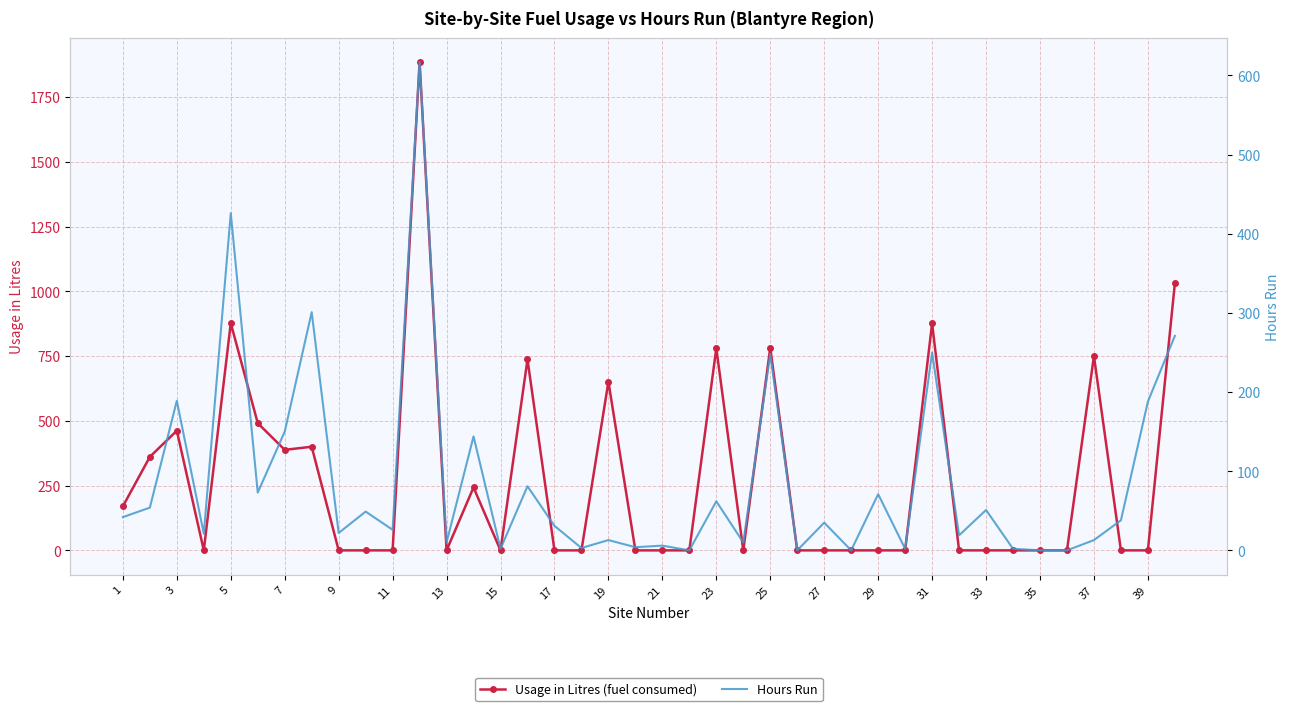

How many times do Hours Run and Usage in Litres (fuel consumed) cross each other?

17